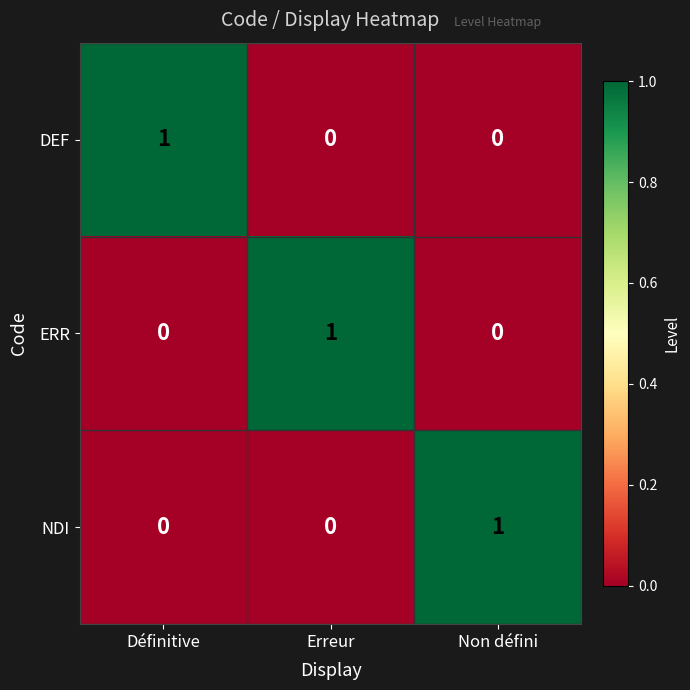

How many distinct data groups are displayed?

3